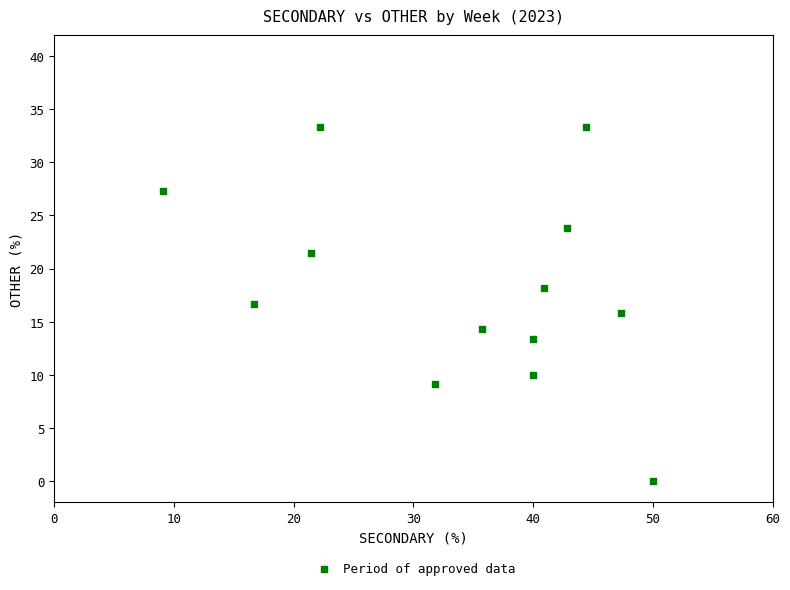

What is the range of X values (max minus min)?

40.9